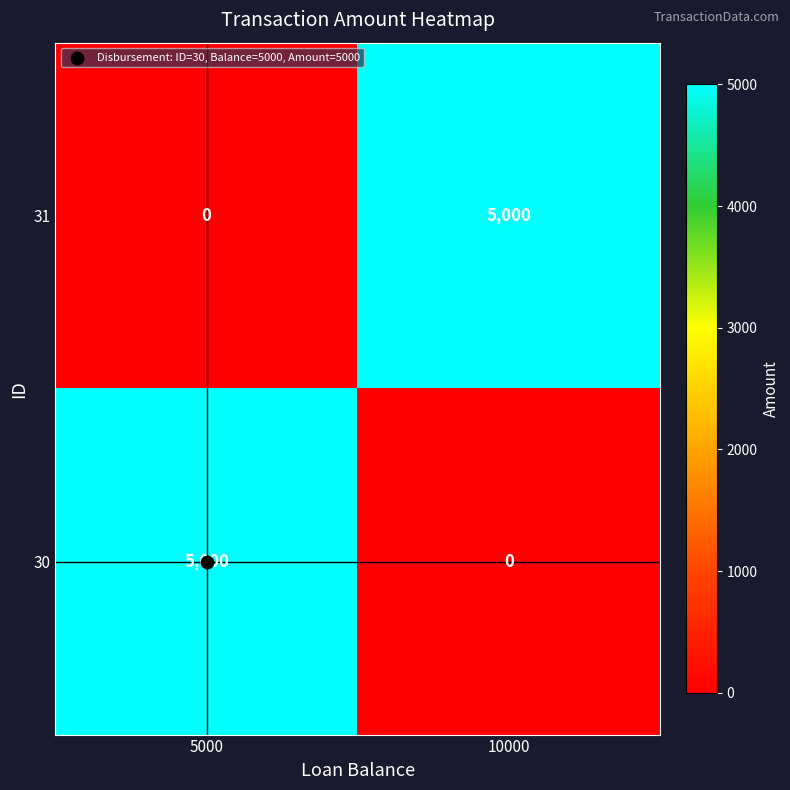

What is the maximum value shown in the chart?

5000